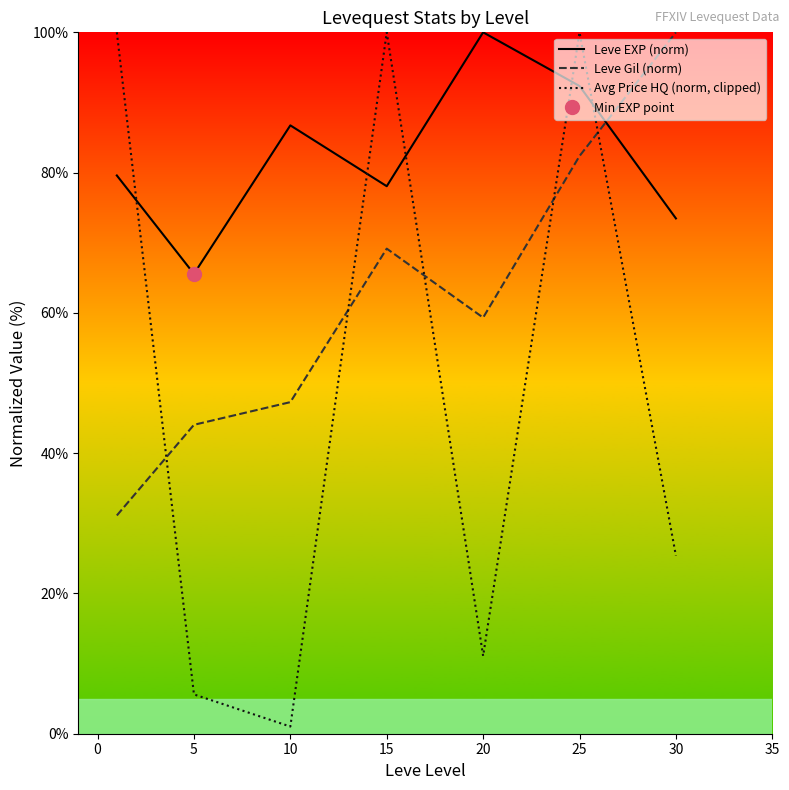

Read the Leve Gil (norm) value at 20.

59.3